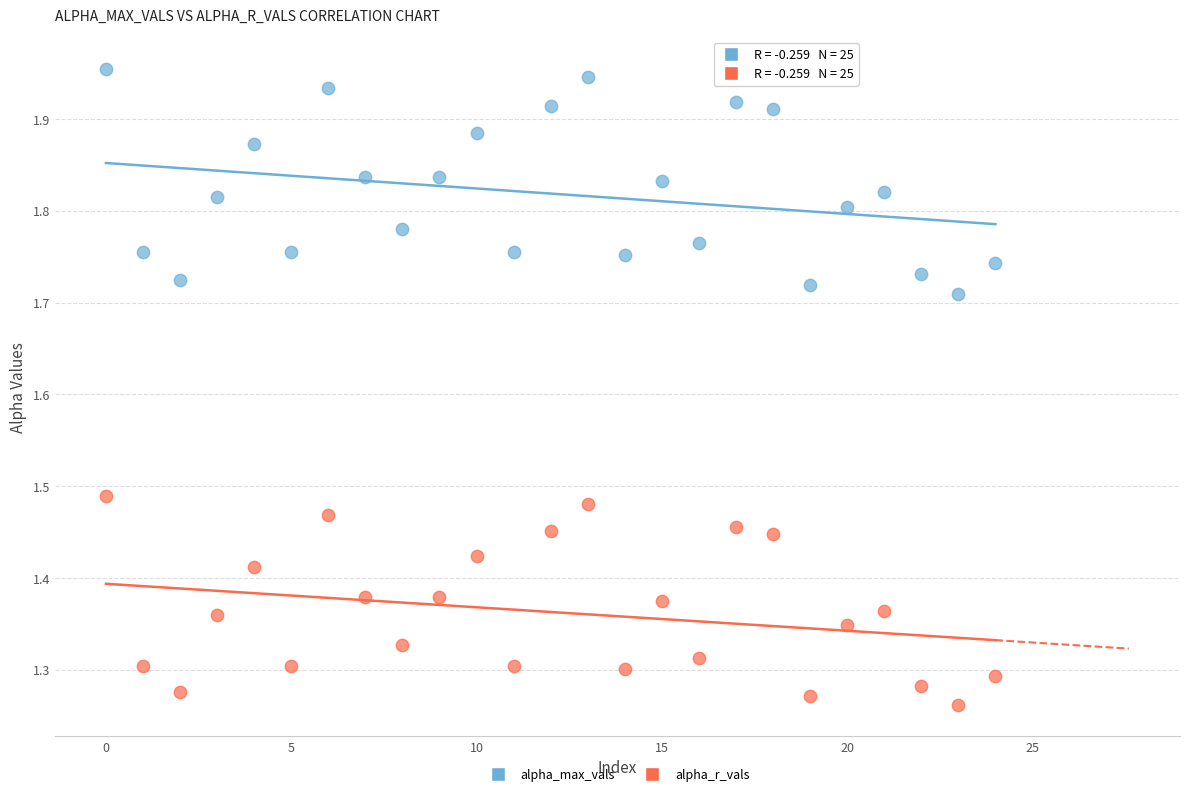

Across all data points, what is the range of Y values (max minus min)?

0.7